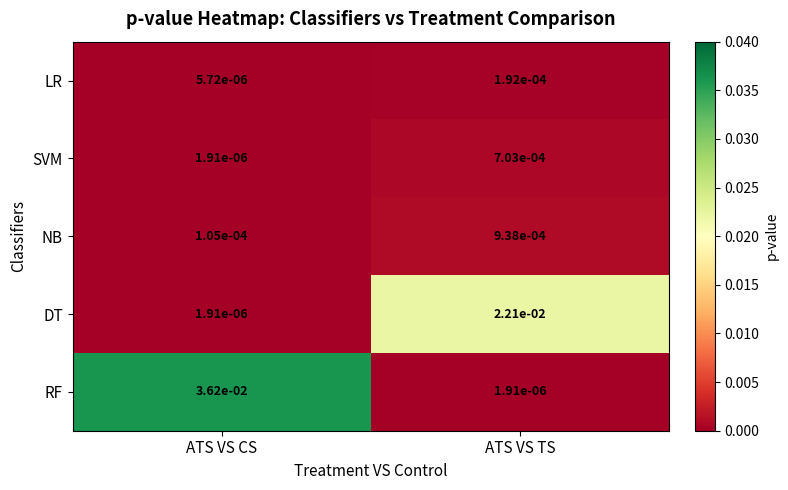

Which series has the largest total across all categories?

RF